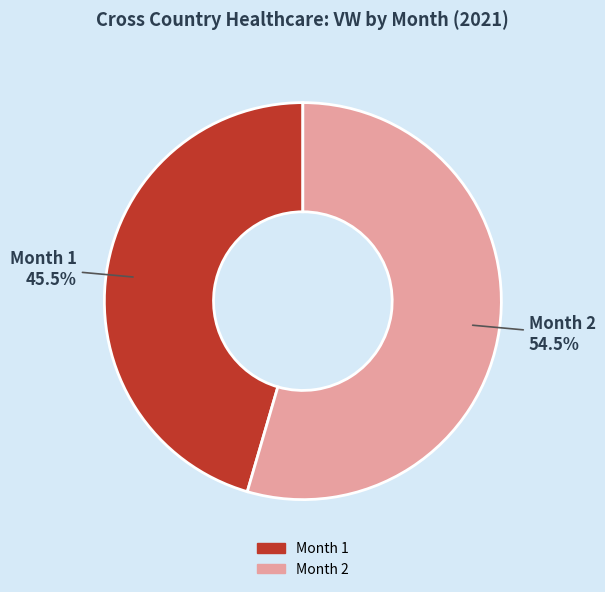

How many segments does this pie chart have?

2